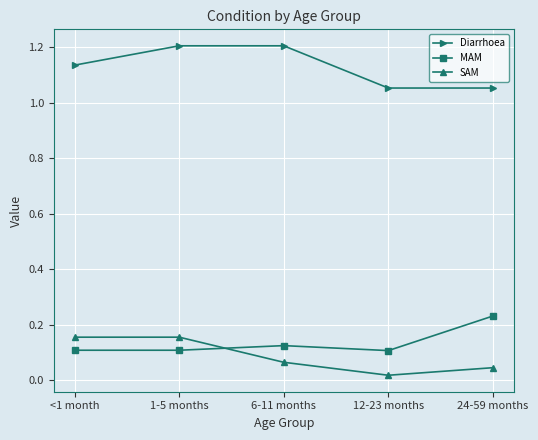

Where do SAM and MAM first cross each other?

1-5 months and 6-11 months